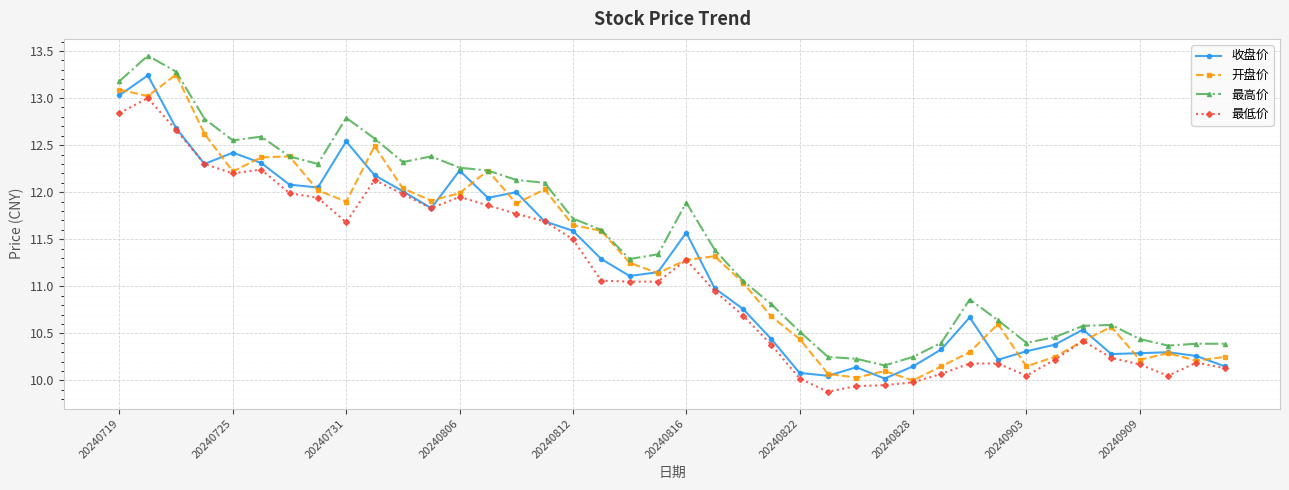

True or false: 最低价 and 最高价 intersect in this chart.

False